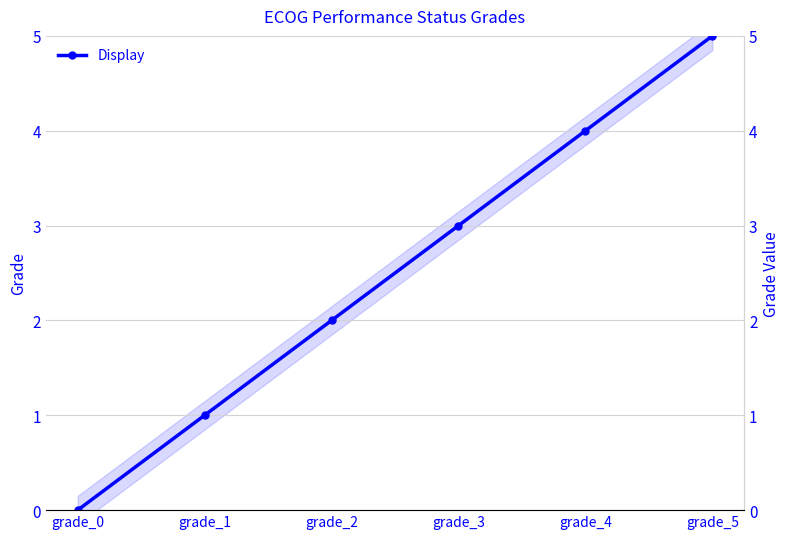

What is the greatest value displayed?

5